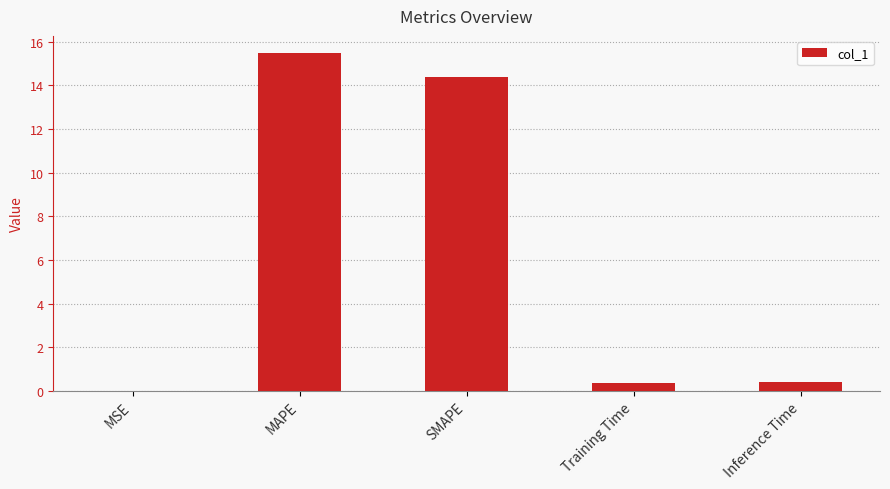

What is the average value?

6.1